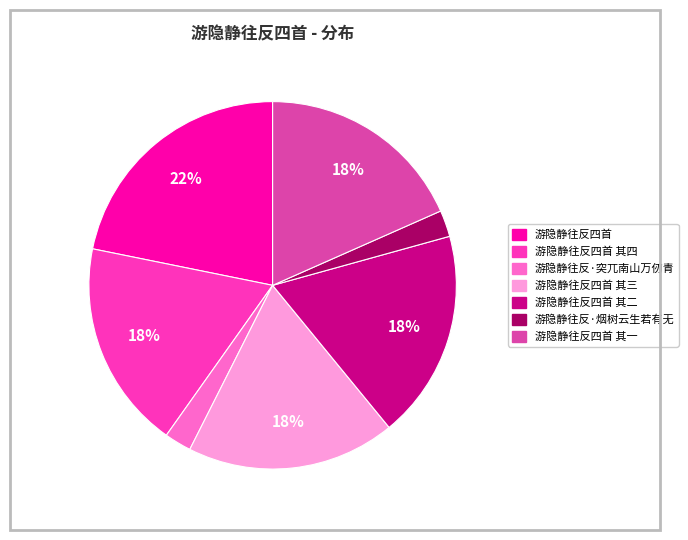

To the nearest percent, what is the average slice percentage?

14%